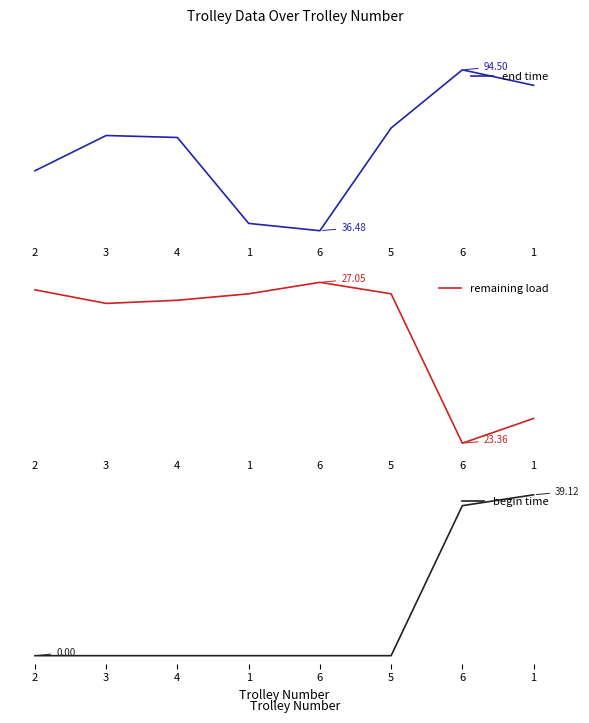

Rank the series by their maximum value, from lowest to highest.

remaining load, begin time, end time